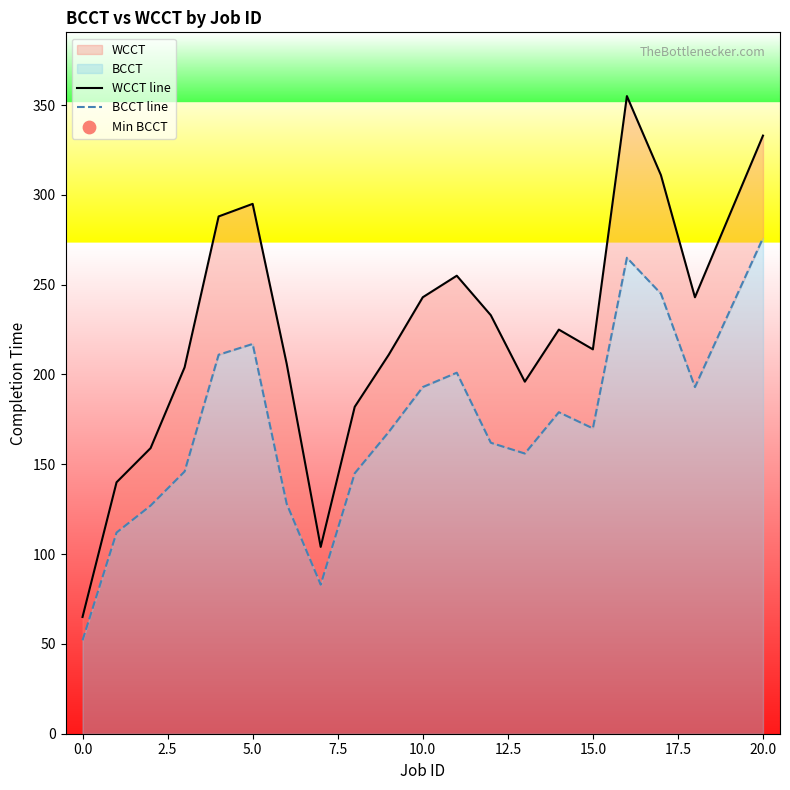

At how many categories does at least one series exceed 75?

19